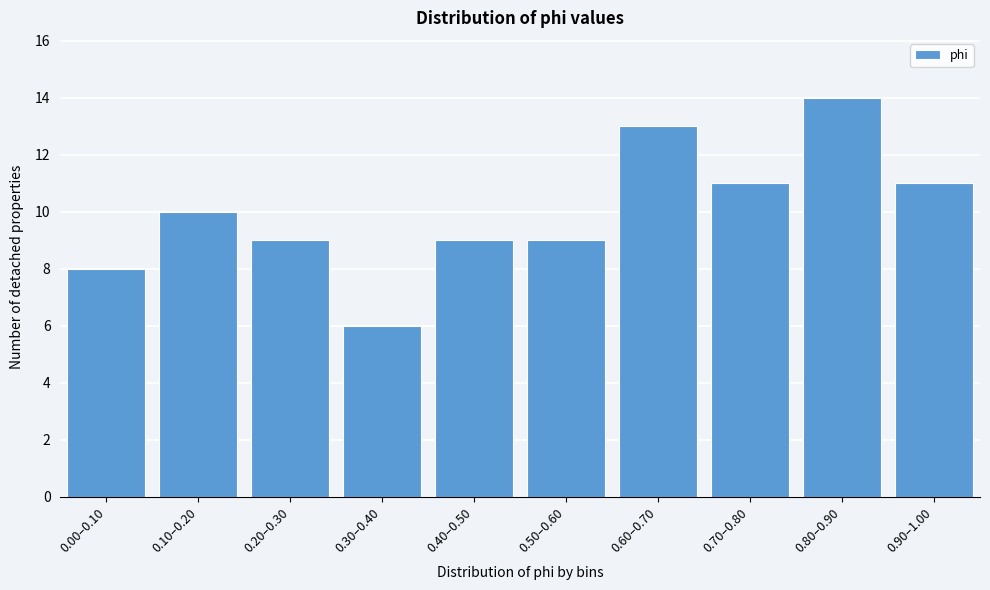

Reading left to right, what are all the values shown in this chart?

0.00–0.10=8	0.10–0.20=10	0.20–0.30=9	0.30–0.40=6	0.40–0.50=9	0.50–0.60=9	0.60–0.70=13	0.70–0.80=11	0.80–0.90=14	0.90–1.00=11